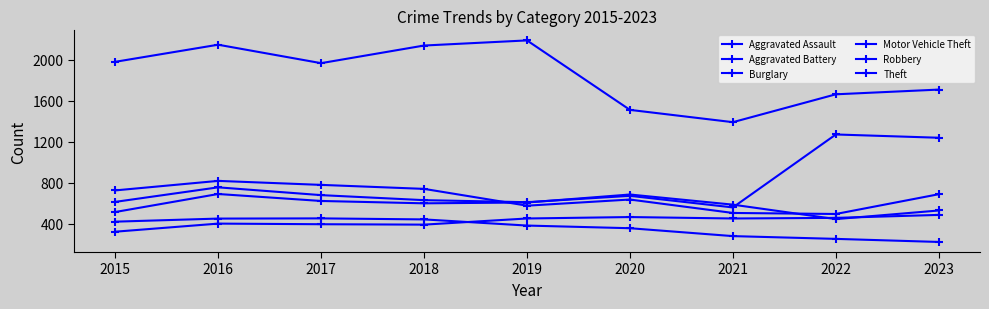

What is the highest value of the Aggravated Assault series?

487